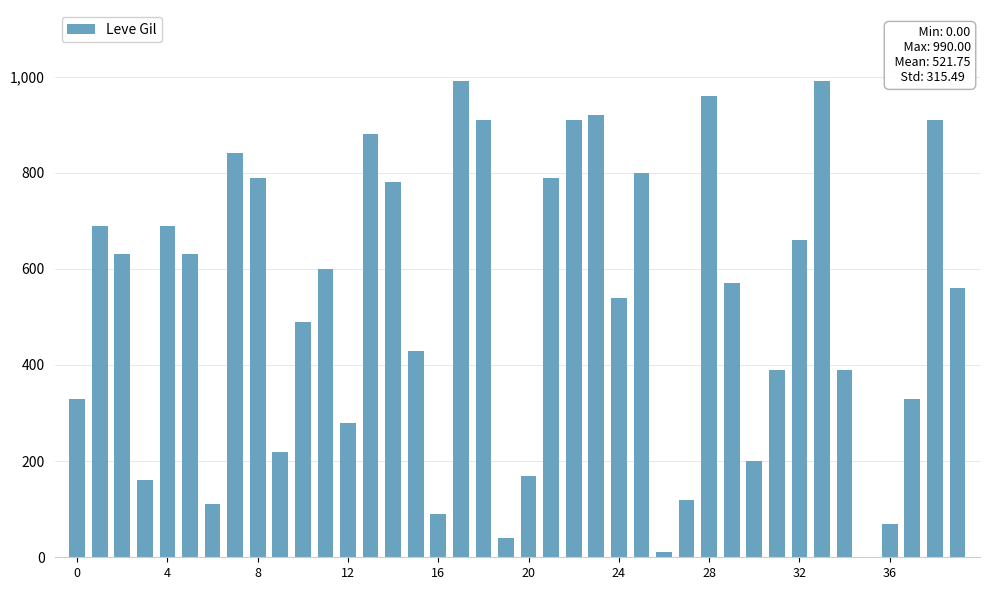

Are the bars horizontal?

No